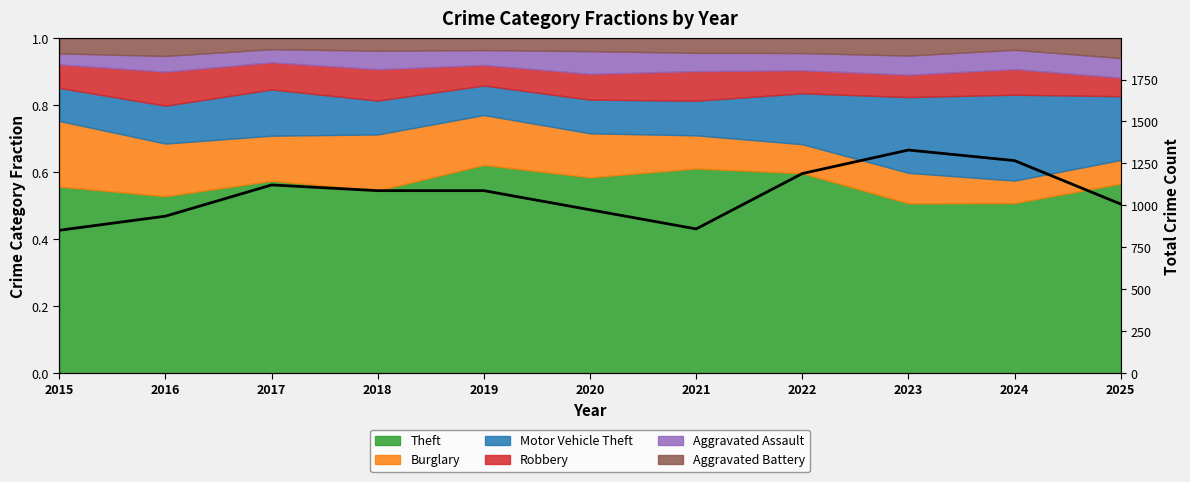

What is the sum of the values at 2021 and 2019?

1948